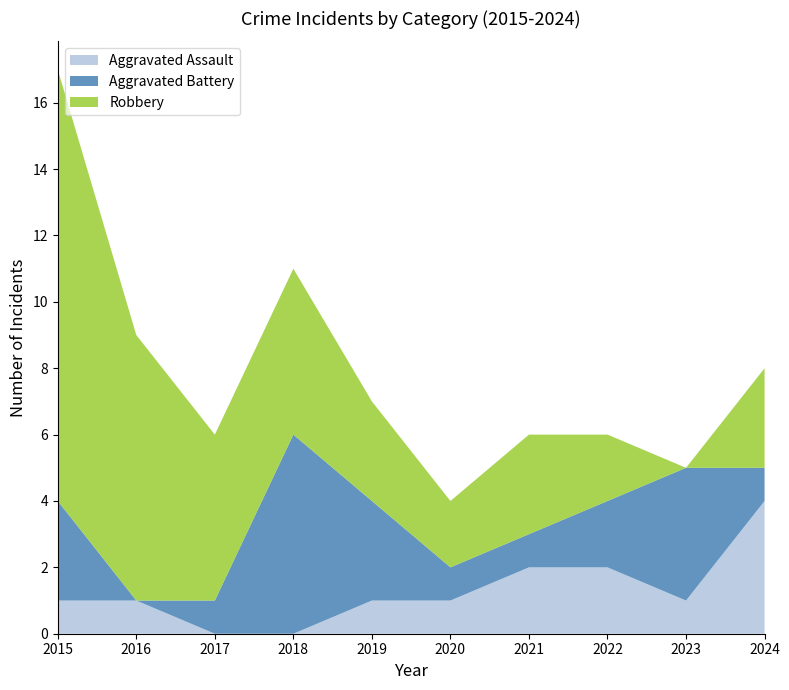

Reading left to right, transcribe all the data shown in this chart.

Aggravated Assault: 2015=1	2016=1	2017=0	2018=0	2019=1	2020=1	2021=2	2022=2	2023=1	2024=4
Aggravated Battery: 2015=3	2016=0	2017=1	2018=6	2019=3	2020=1	2021=1	2022=2	2023=4	2024=1
Robbery: 2015=13	2016=8	2017=5	2018=5	2019=3	2020=2	2021=3	2022=2	2023=0	2024=3